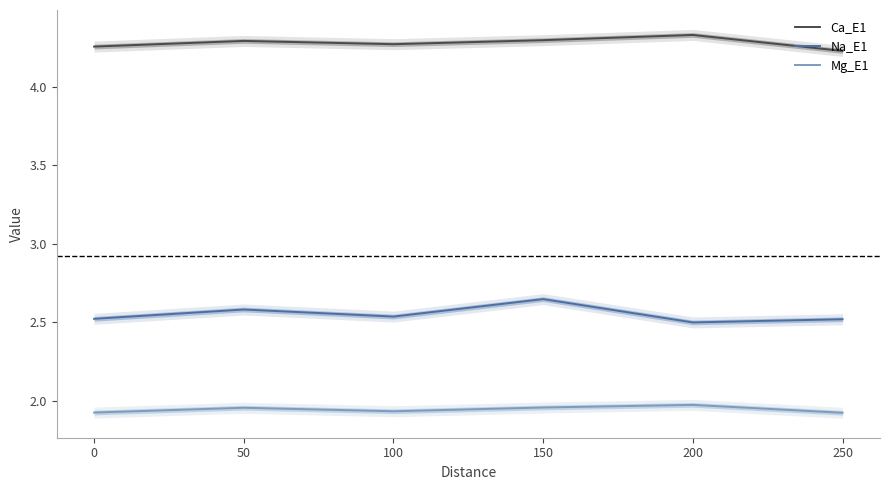

What is the smallest value displayed?

1.9